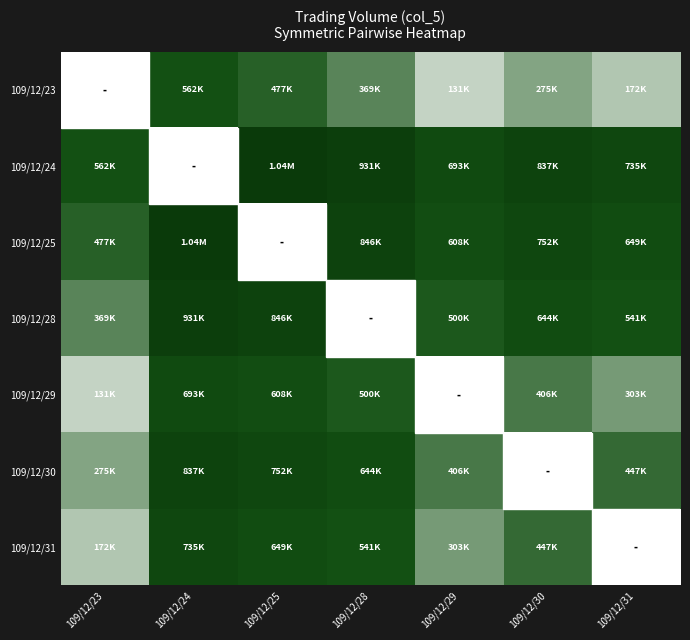

Rank the series by their maximum value, from lowest to highest.

109/12/23, 109/12/29, 109/12/31, 109/12/30, 109/12/28, 109/12/24, 109/12/25